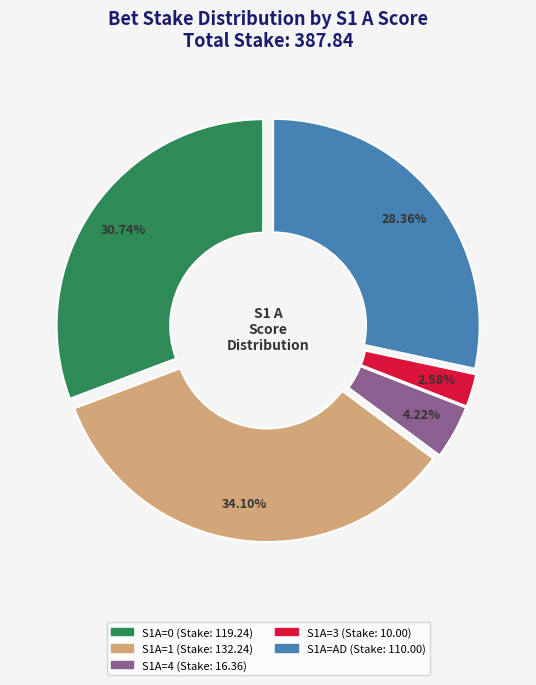

Is there any slice that represents more than half of the pie?

No